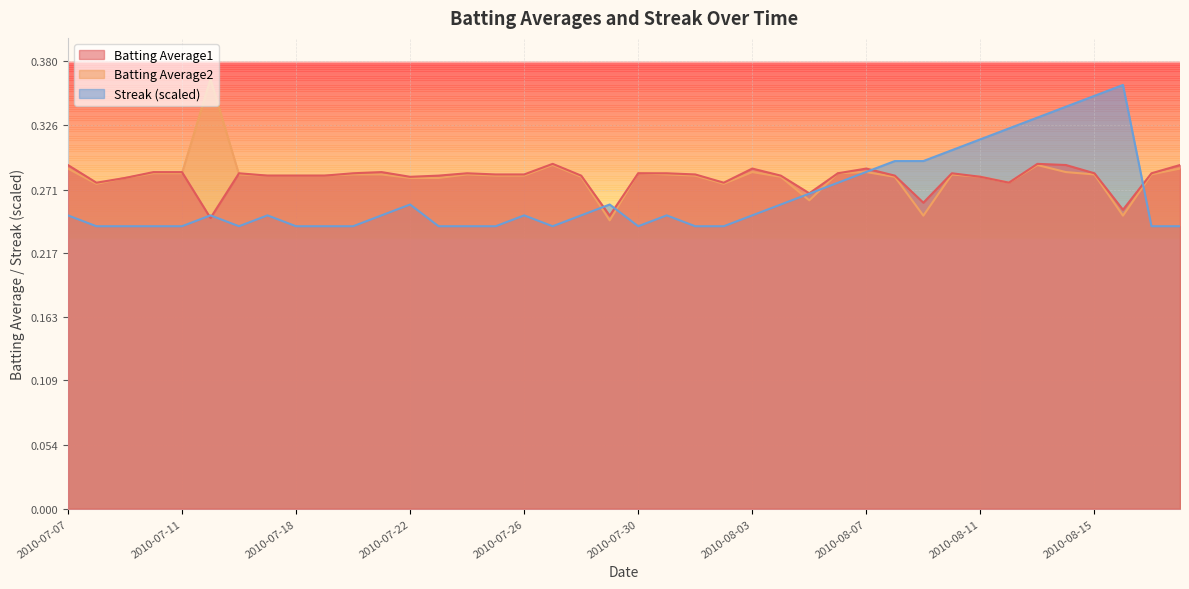

How many lines are shown in the chart?

3